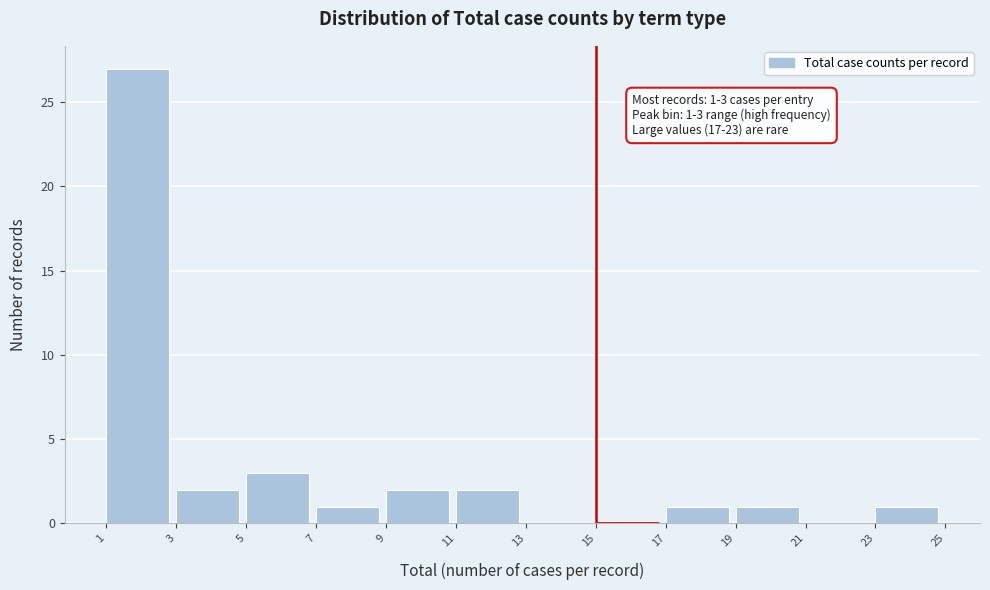

Over which range of the x-axis is the bar tallest?

1 to 3